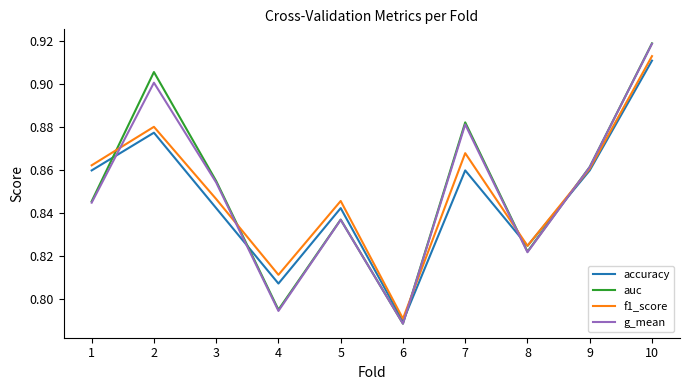

True or false: accuracy has more than 0 points higher than both neighbors.

True